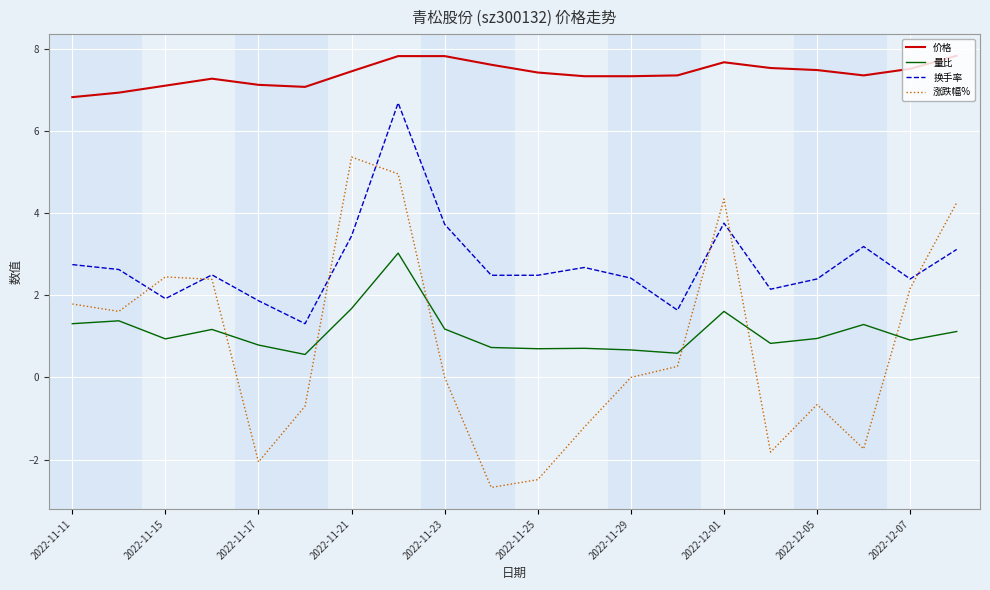

True or false: 涨跌幅% has more than 1 interior local peaks.

True